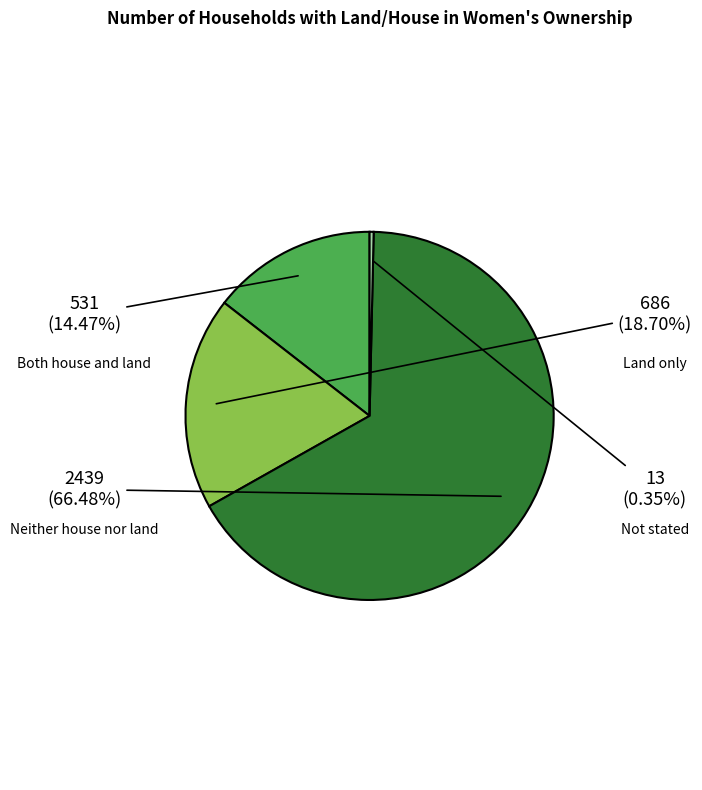

Does Land only account for over 50% of the chart?

No